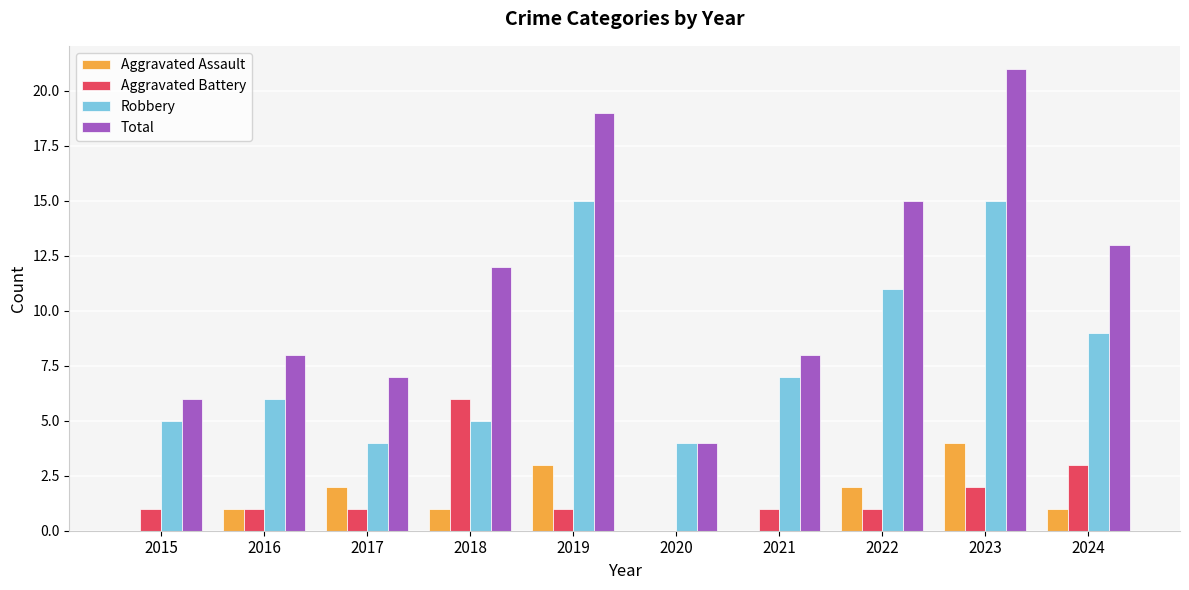

Count the number of data series in this chart.

4